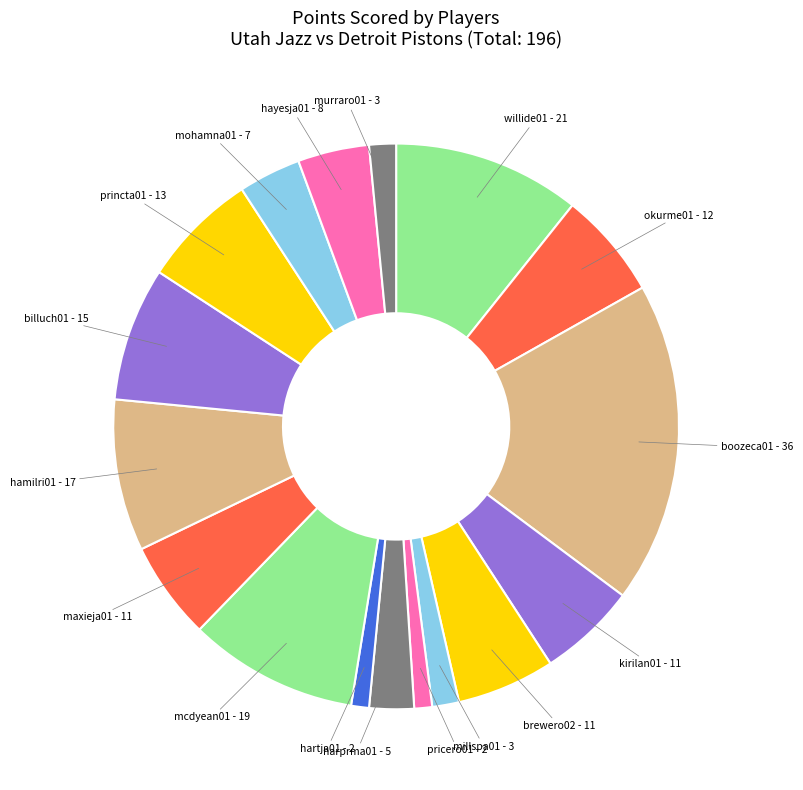

The hartja01 - 2 slice represents 14% of the pie. True or false?

False